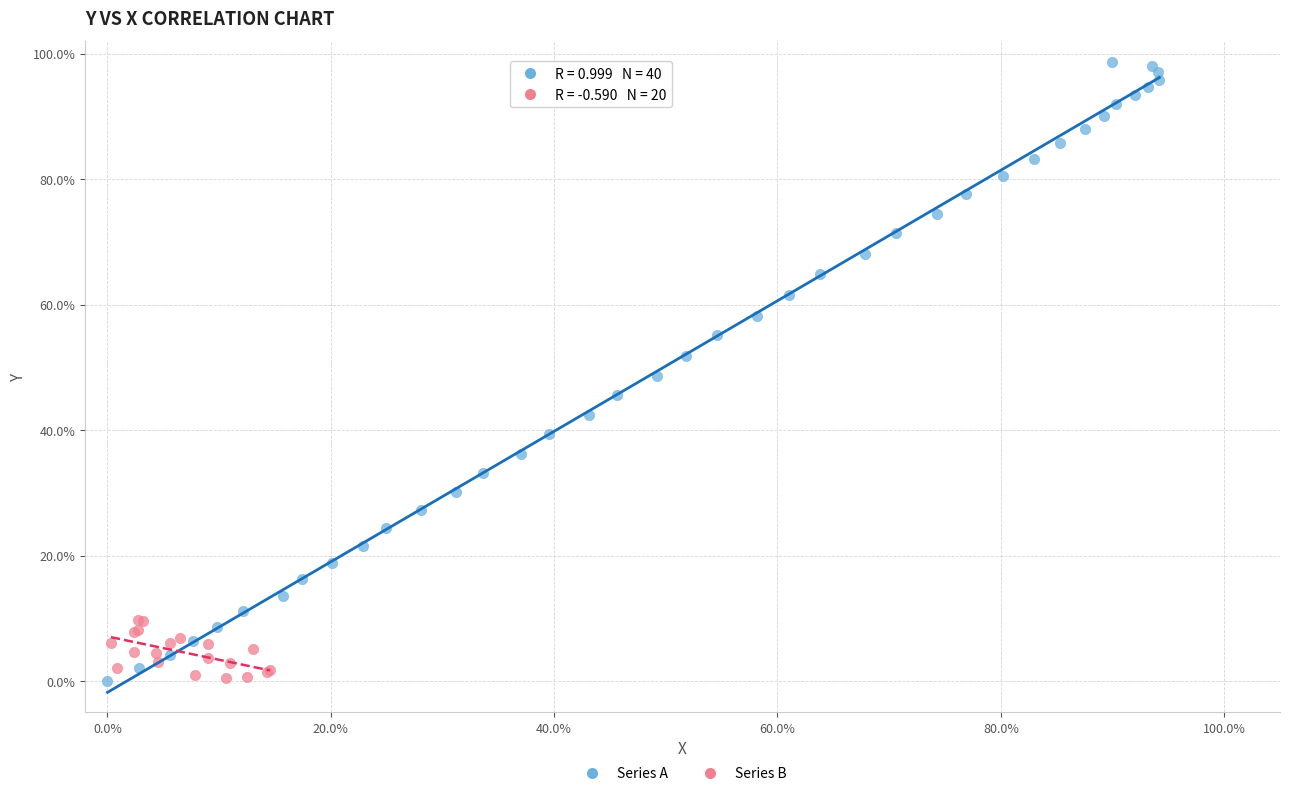

What are all the series names shown in the legend?

Series A, Series B